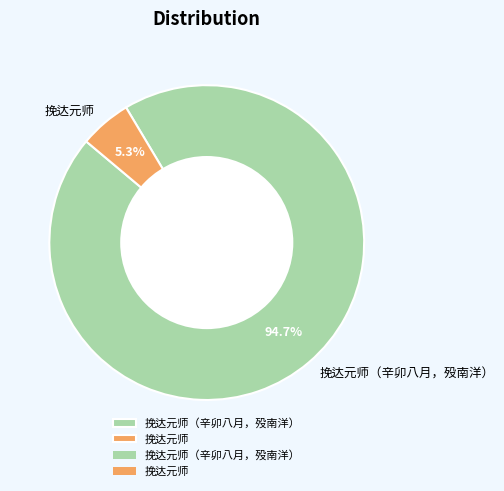

Which has a higher value, 挽达元师（辛卯八月，殁南洋） or 挽达元师?

挽达元师（辛卯八月，殁南洋）